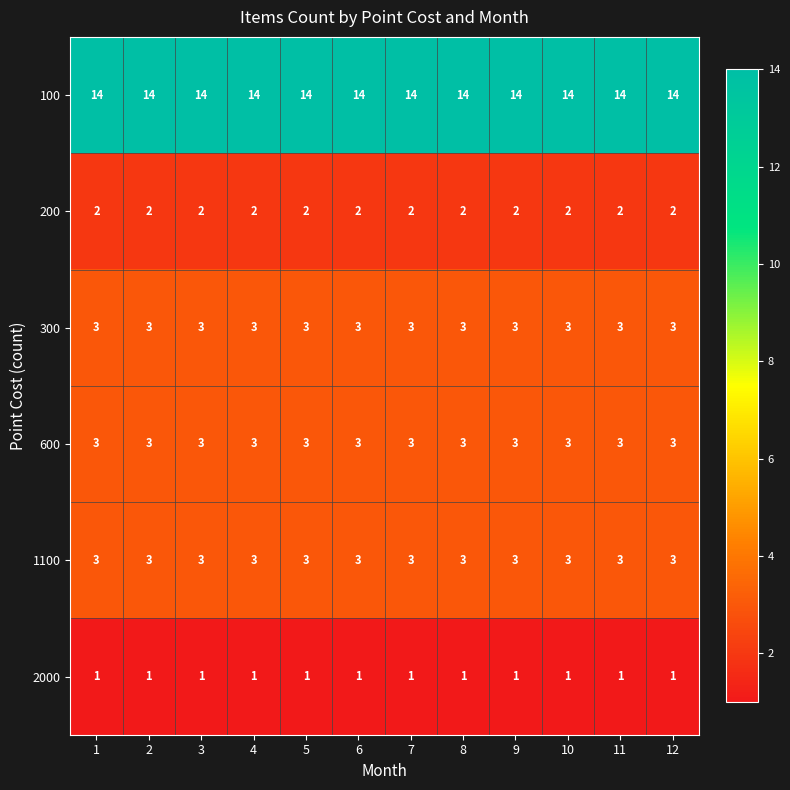

At how many categories does at least one series exceed 4?

12